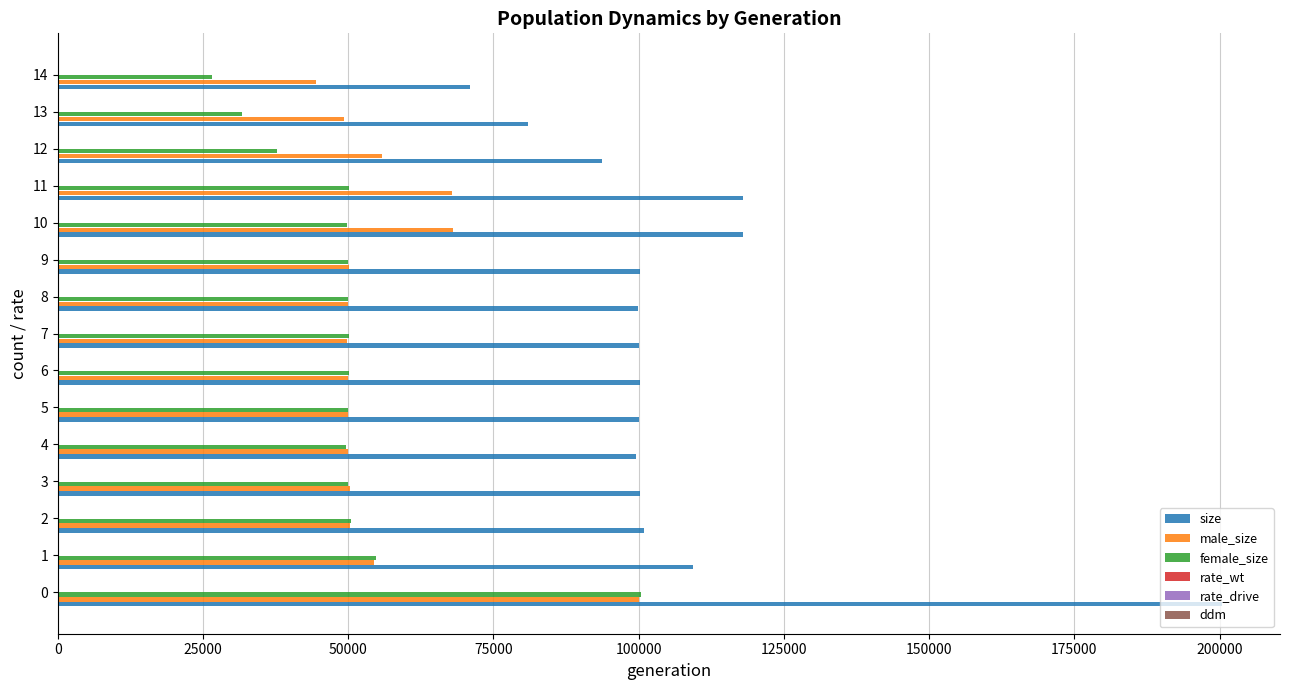

Which series has the largest total across all categories?

size